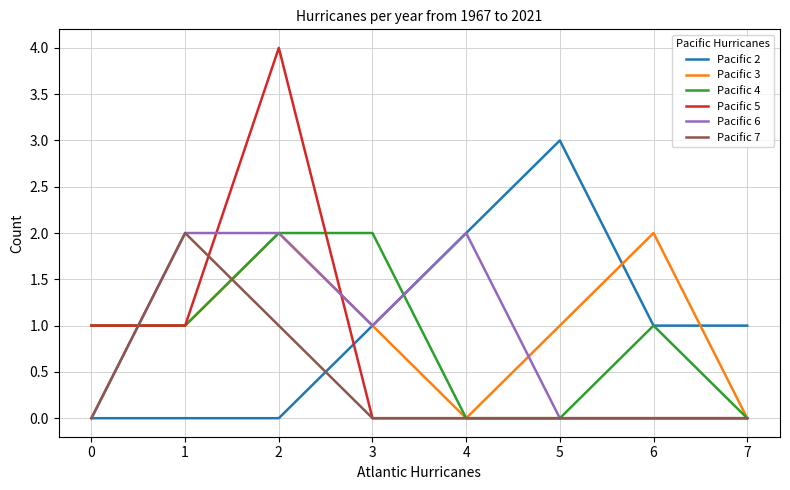

What is the maximum value for Pacific 5?

4